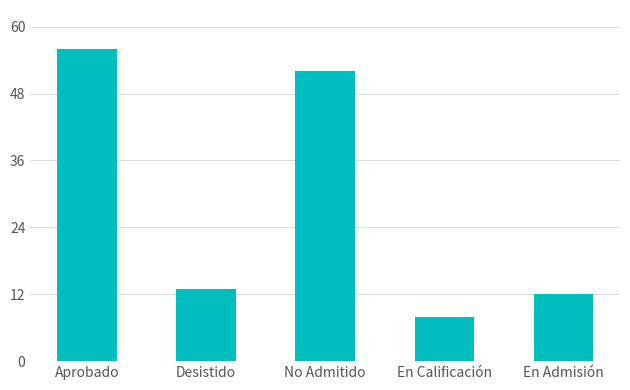

List the labels in order of value, largest first.

Aprobado, No Admitido, Desistido, En Admisión, En Calificación